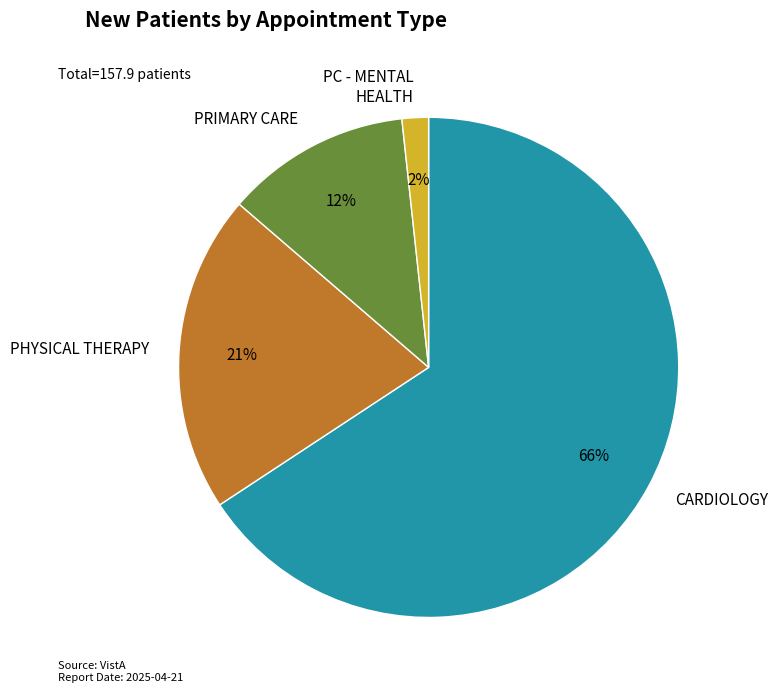

Which category accounts for the majority?

CARDIOLOGY